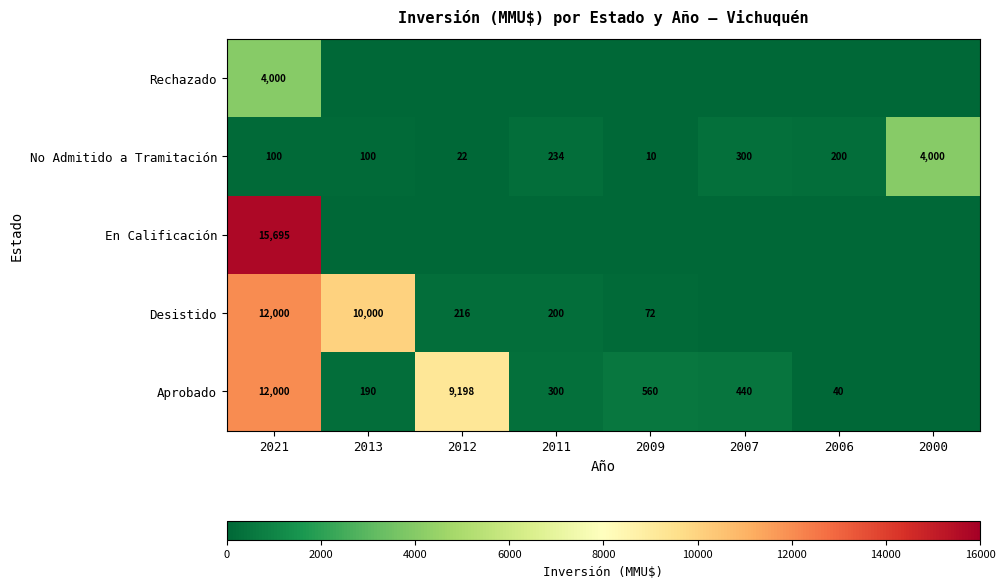

At which label does No Admitido a Tramitación reach its minimum?

2009